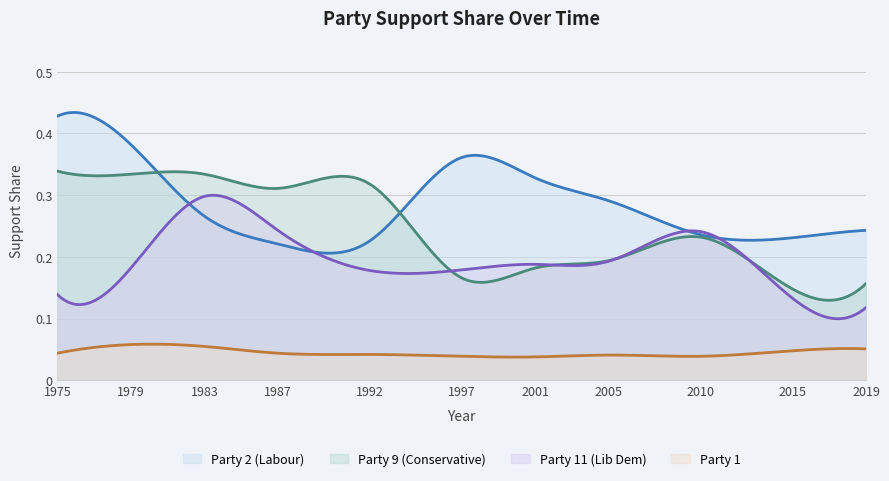

Reading right to left, extract all data points from this chart.

Party 2 (Labour): 0.2	0.2	0.2	0.3	0.3	0.4	0.2	0.2	0.3	0.4	0.4
Party 9 (Conservative): 0.2	0.1	0.2	0.2	0.2	0.2	0.3	0.3	0.3	0.3	0.3
Party 11 (Lib Dem): 0.1	0.1	0.2	0.2	0.2	0.2	0.2	0.2	0.3	0.2	0.1
Party 1: 0.1	0.0	0.0	0.0	0.0	0.0	0.0	0.0	0.1	0.1	0.0